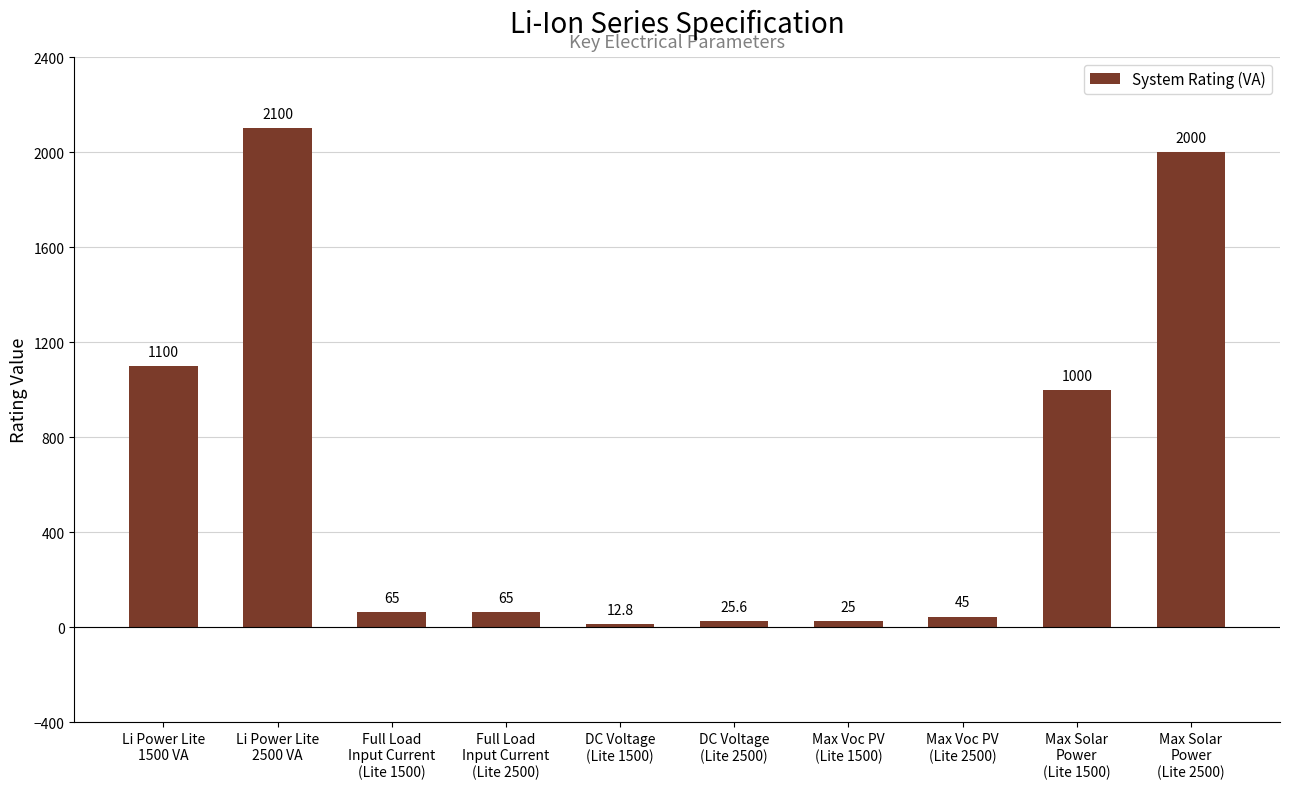

What is the maximum value shown in the chart?

2100.0